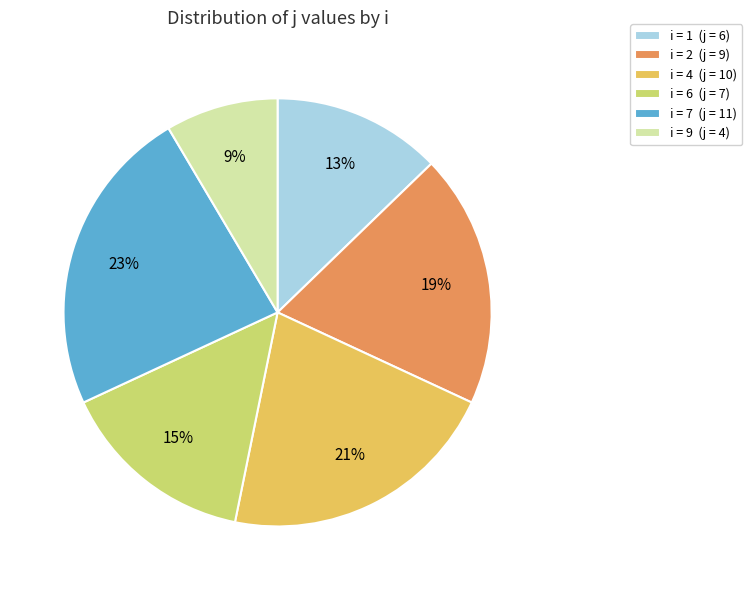

The i = 7 (j = 11) slice represents 23% of the pie. True or false?

True